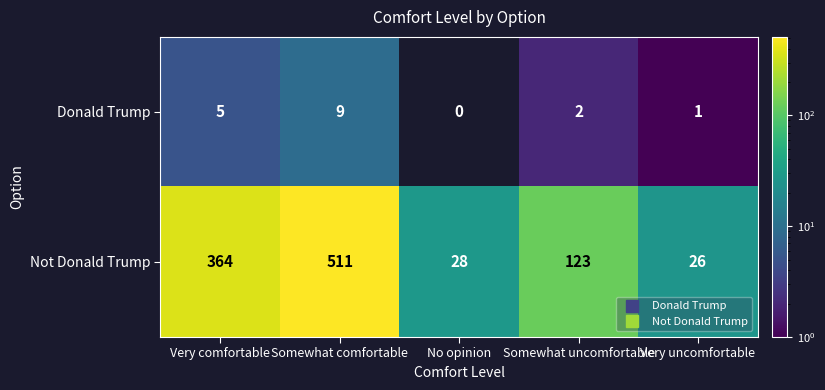

Rank the series by their average value, from highest to lowest.

Not Donald Trump, Donald Trump